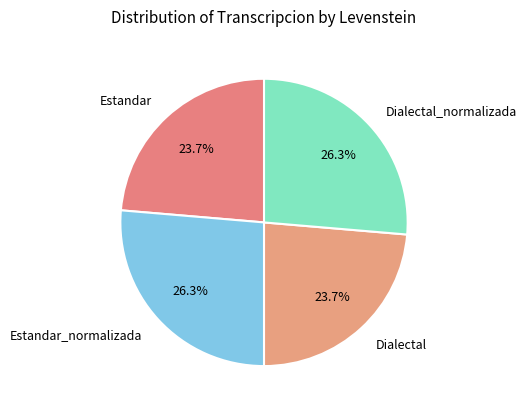

The Dialectal_normalizada slice represents 26% of the pie. True or false?

True